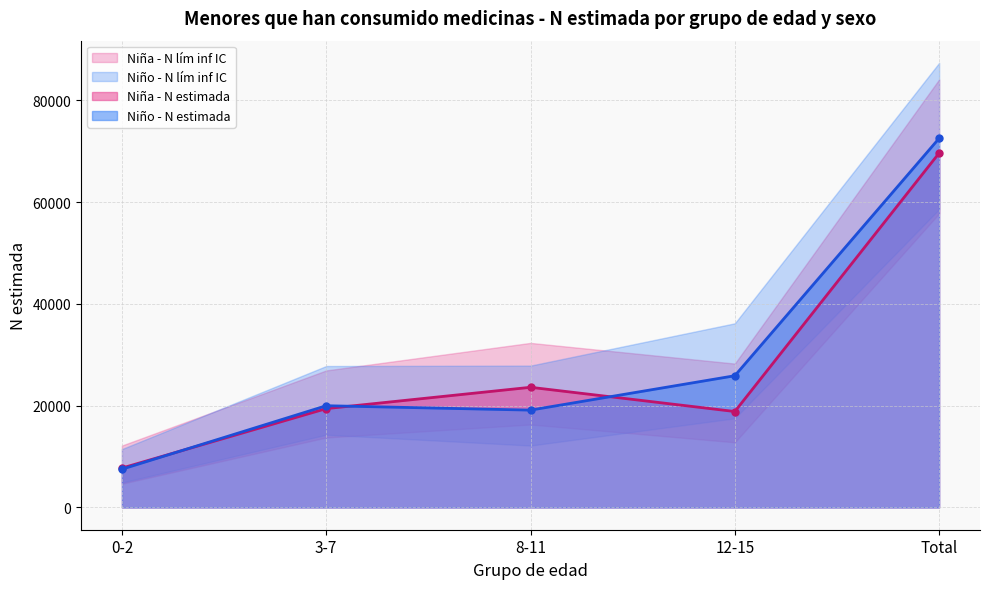

Where is the first local minimum for Niña - N estimada?

12-15